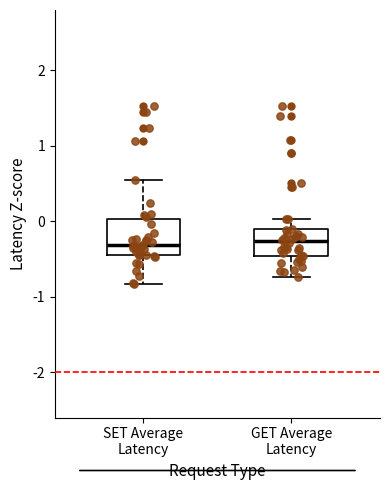

Where does the lower whisker of the box for SET Average Latency end on the y-axis? The values are not printed on the chart, so give them approximately, as read against the axis.

-0.8